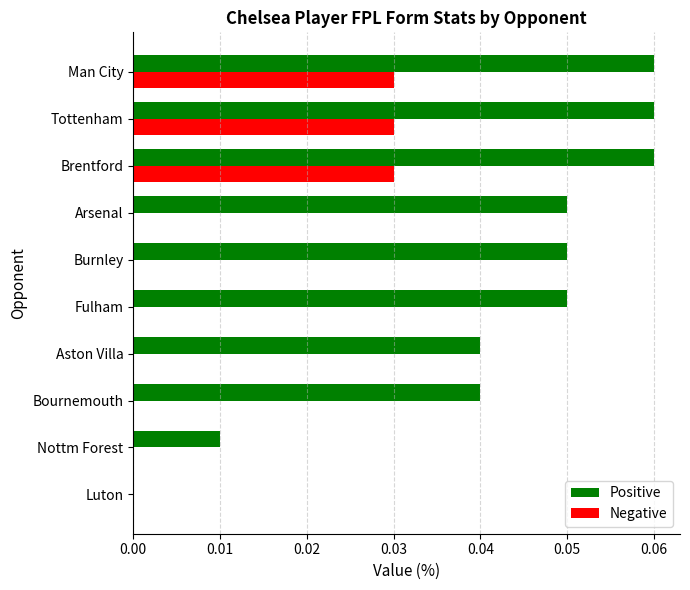

What are all the series names shown in the legend?

Positive, Negative